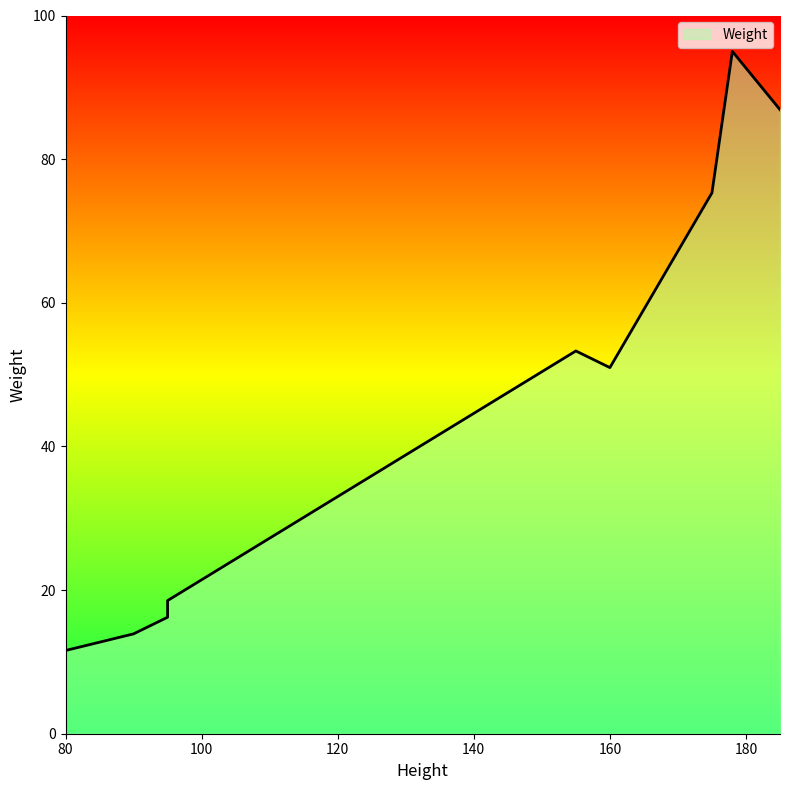

Which label corresponds to the largest value in the chart?

178